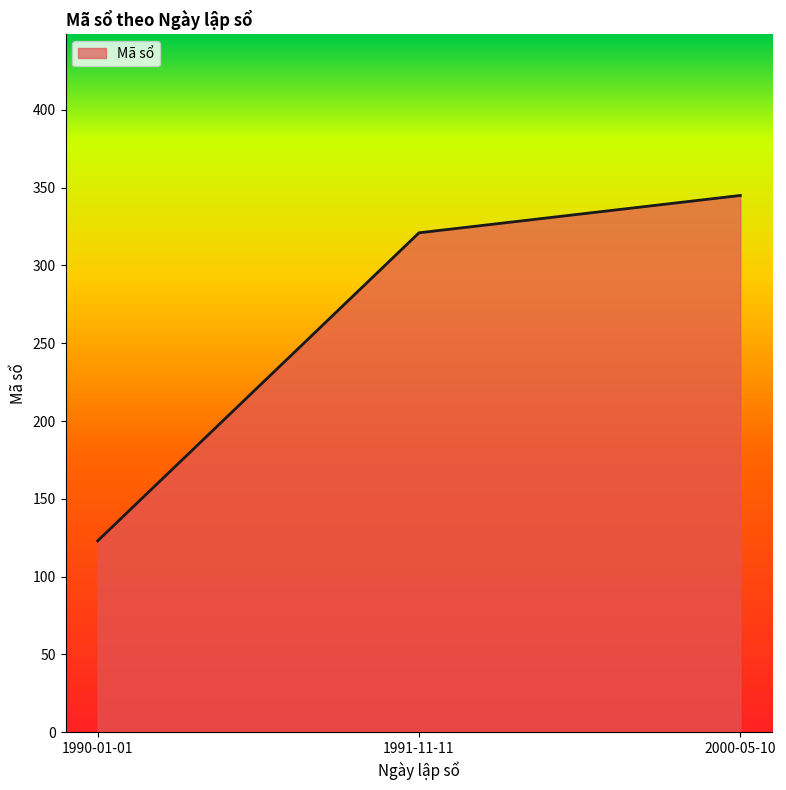

Does the chart have visible grid lines?

No